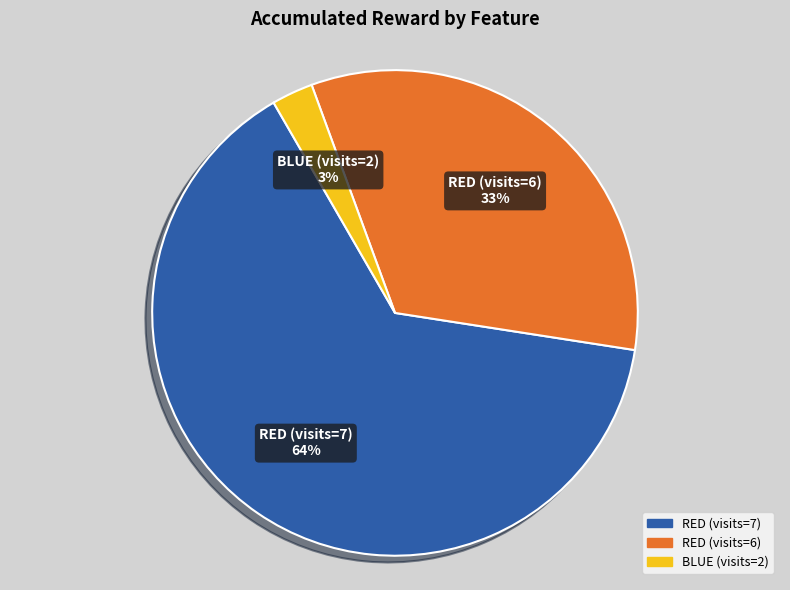

Is there a majority slice in this chart?

Yes